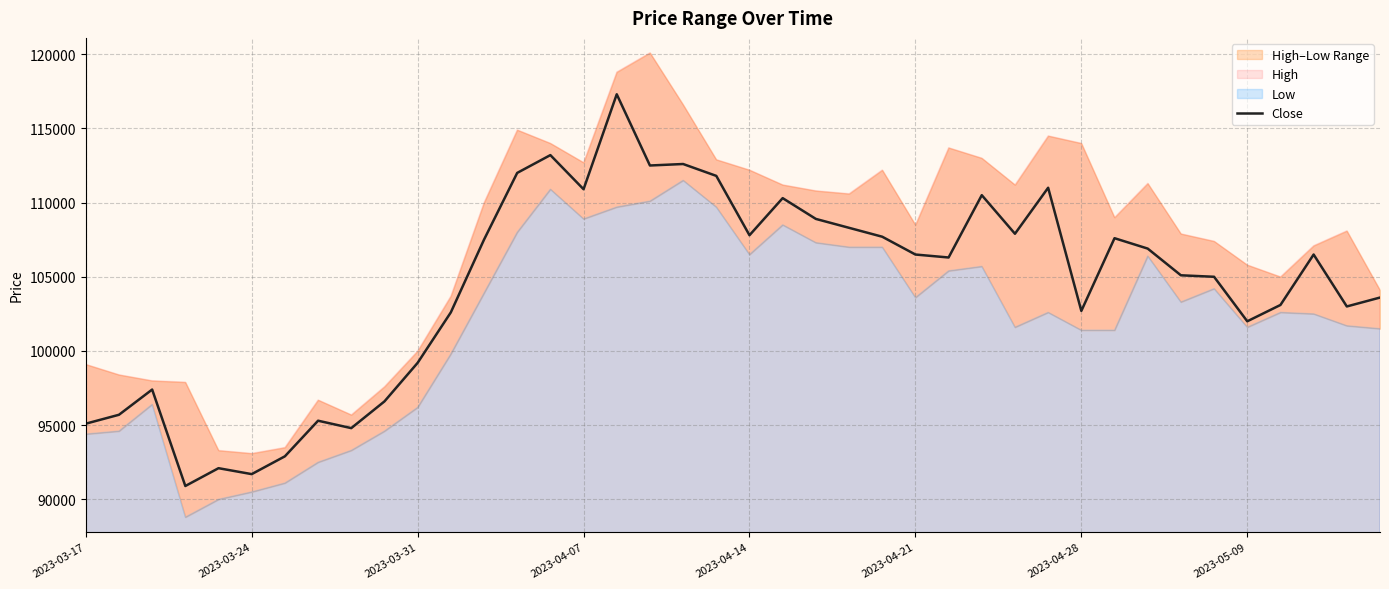

Where is the data nearest to the value 104100?

39